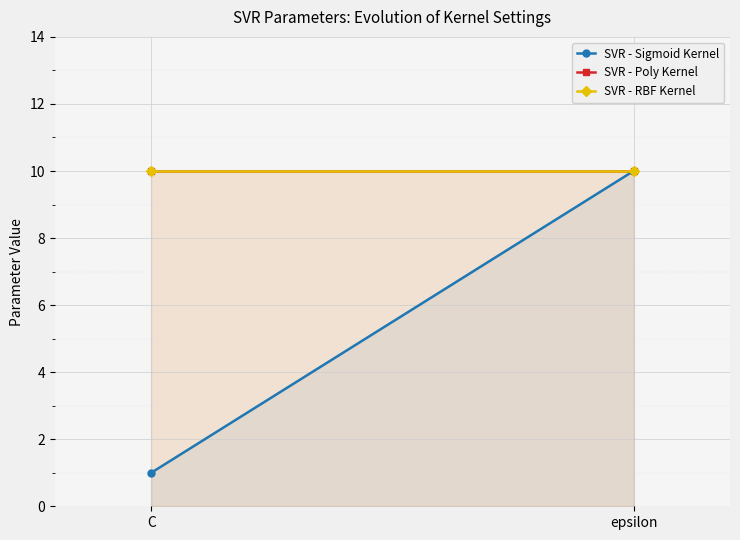

Which has a higher value, C or epsilon?

epsilon